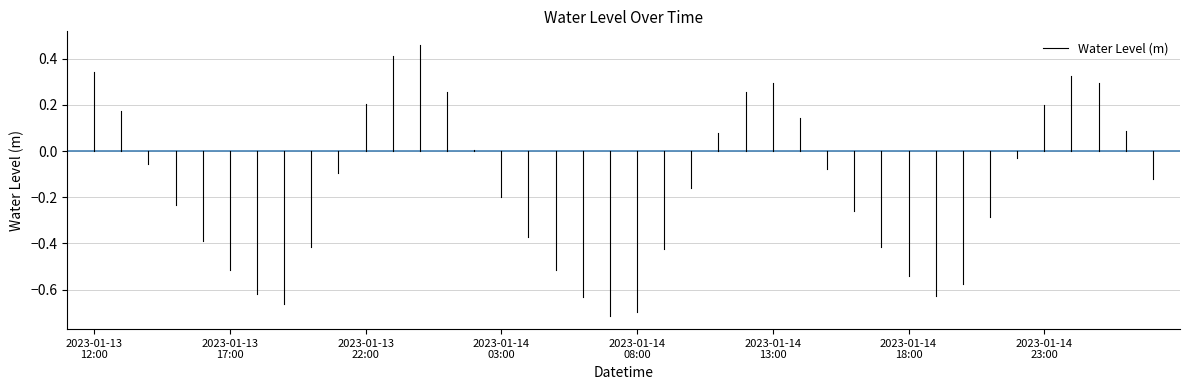

Is this an area chart (filled region under the line)?

No